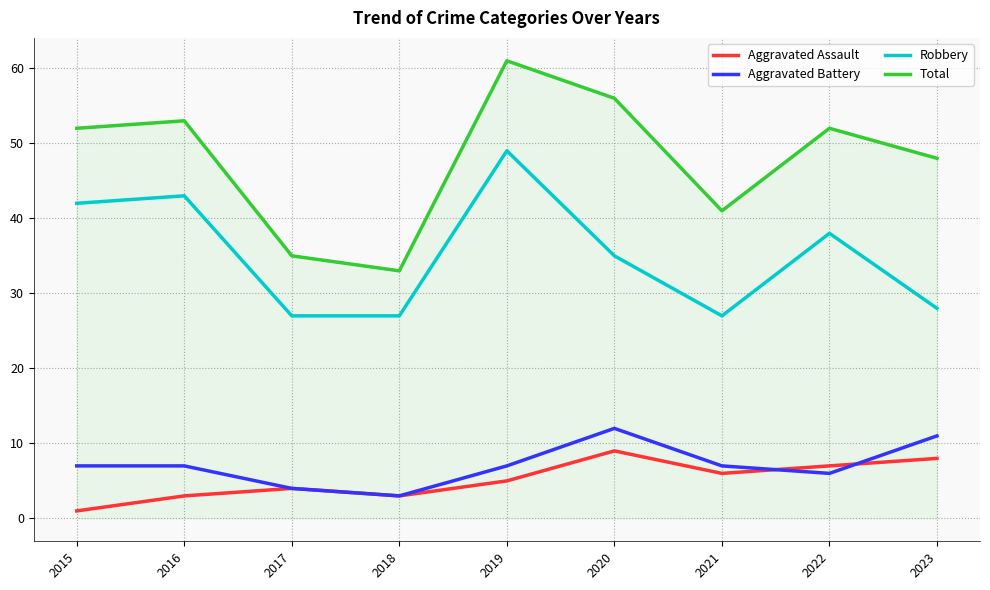

How many lines are shown in the chart?

4